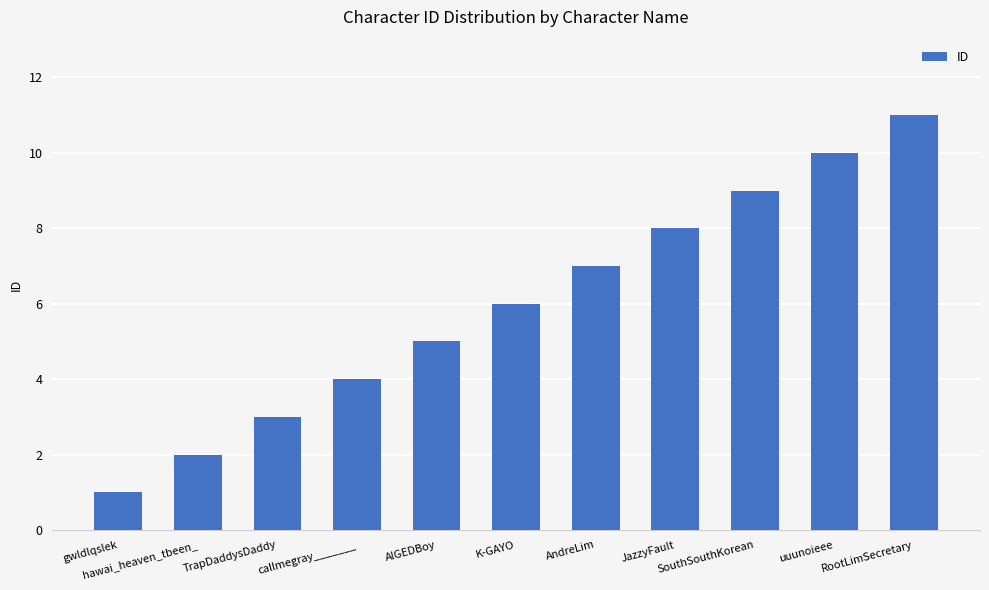

What is the difference between the values at TrapDaddysDaddy and JazzyFault?

5